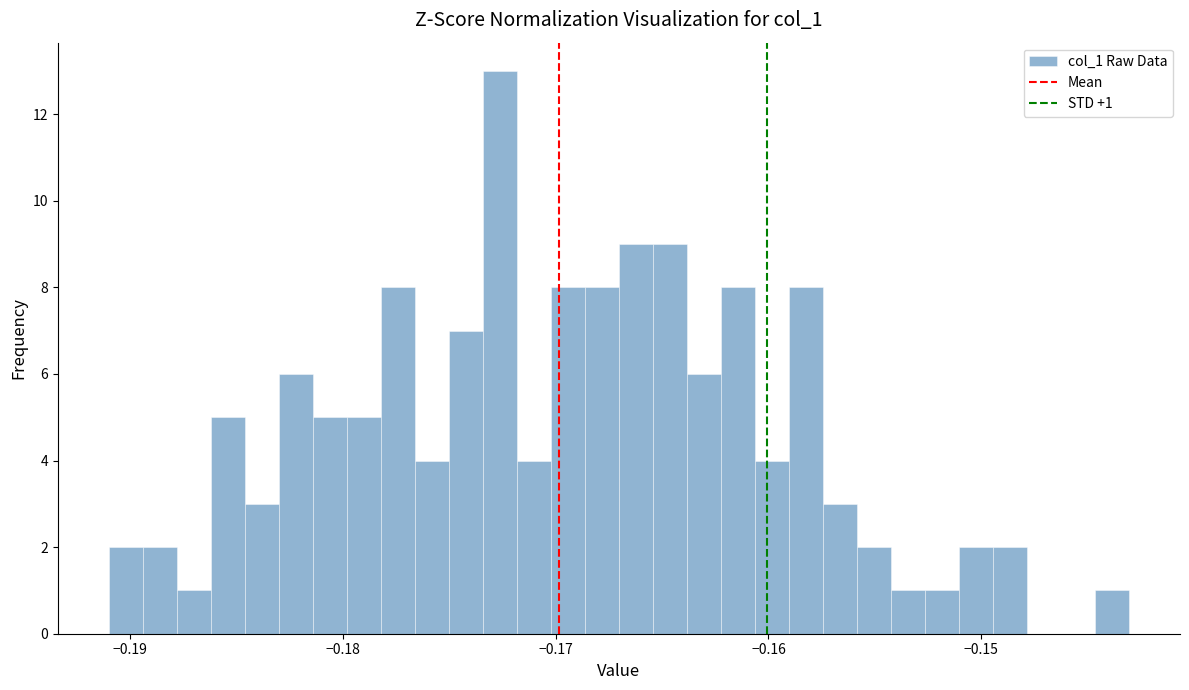

Read against the x-axis, roughly where is the centre of the tallest bar?

-0.173